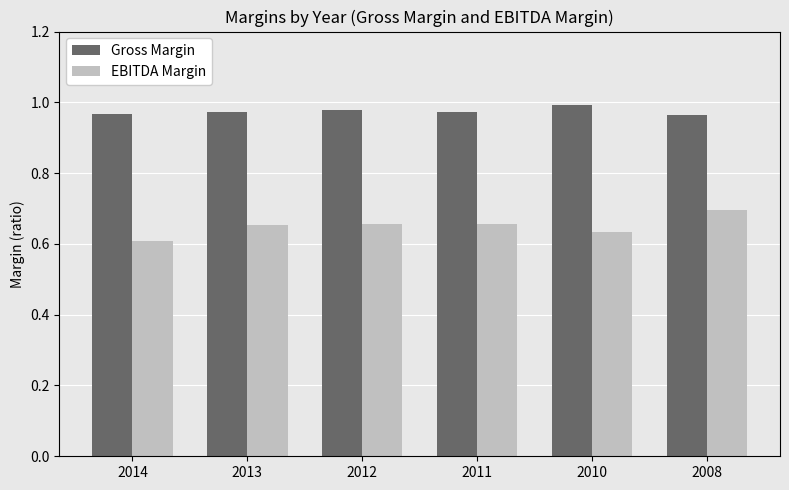

What is the difference between the maximum and second lowest values in the EBITDA Margin series?

0.1